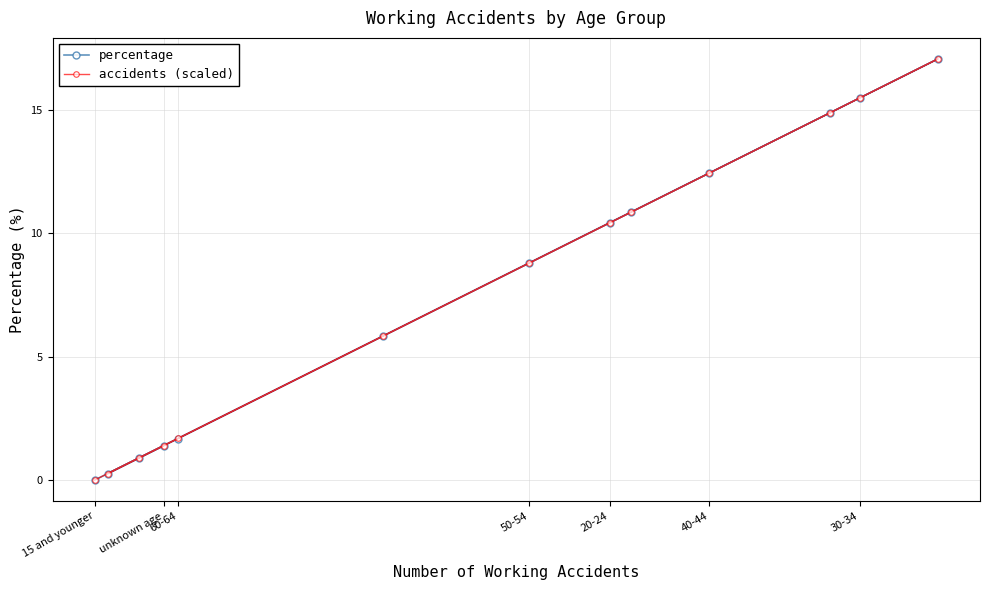

True or false: accidents (scaled) has a value of 8.8 at 50-54.

True